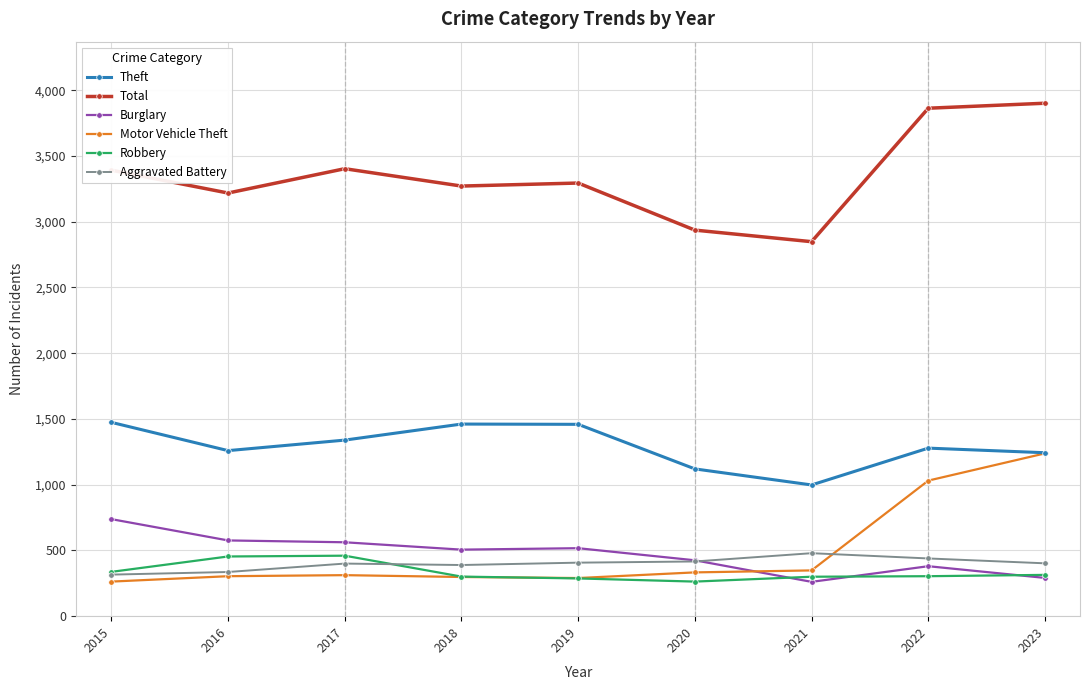

What is the difference between the maximum and minimum values in the Burglary series?

477